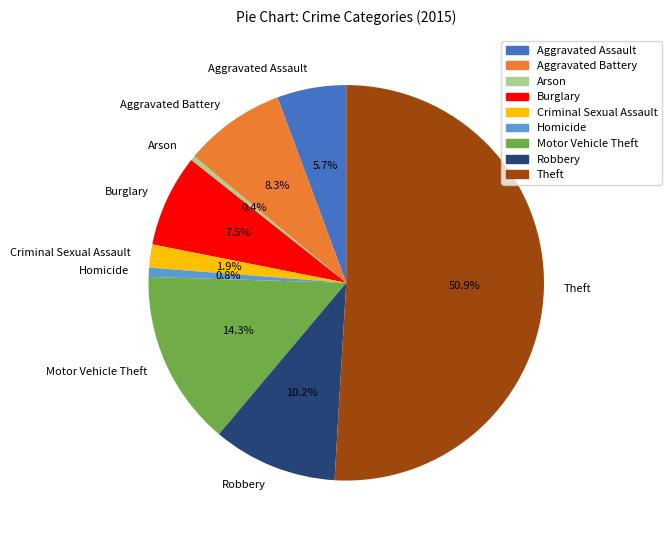

To the nearest percent, what percentage of the pie is Homicide?

1%